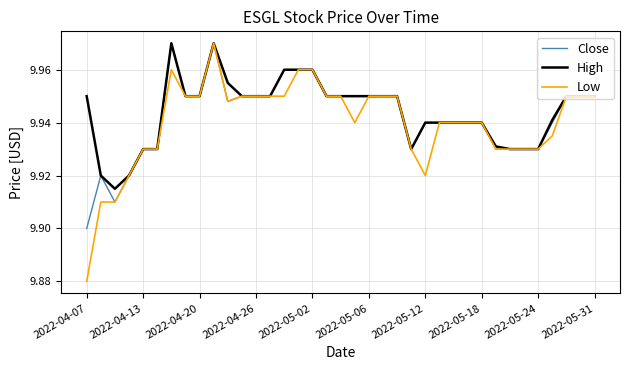

Which series has the widest spread of values?

Low